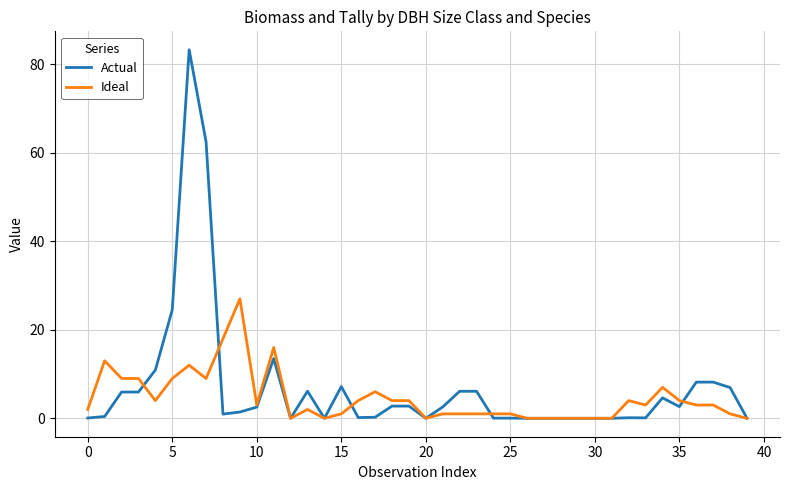

True or false: Actual and Ideal intersect in this chart.

True